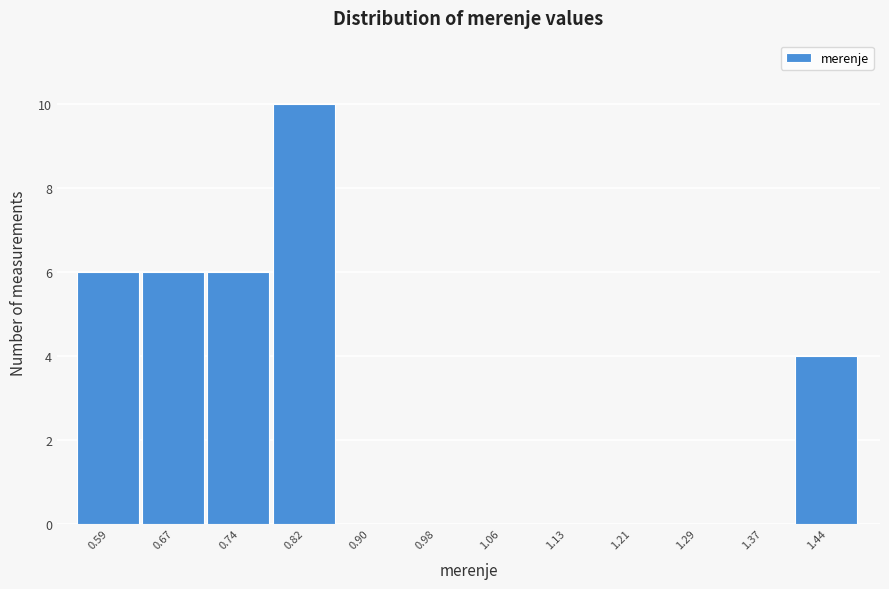

Reading left to right, list every bar in this chart as the range it spans on the x-axis followed by its height. Neither the bar edges nor the heights are printed on the chart, so give them approximately, as read against the axes.

0.55 to 0.63: 6
0.63 to 0.71: 6
0.71 to 0.78: 6
0.78 to 0.86: 10
0.86 to 0.94: 0
0.94 to 1.02: 0
1.02 to 1.09: 0
1.09 to 1.17: 0
1.17 to 1.25: 0
1.25 to 1.33: 0
1.33 to 1.41: 0
1.41 to 1.48: 4